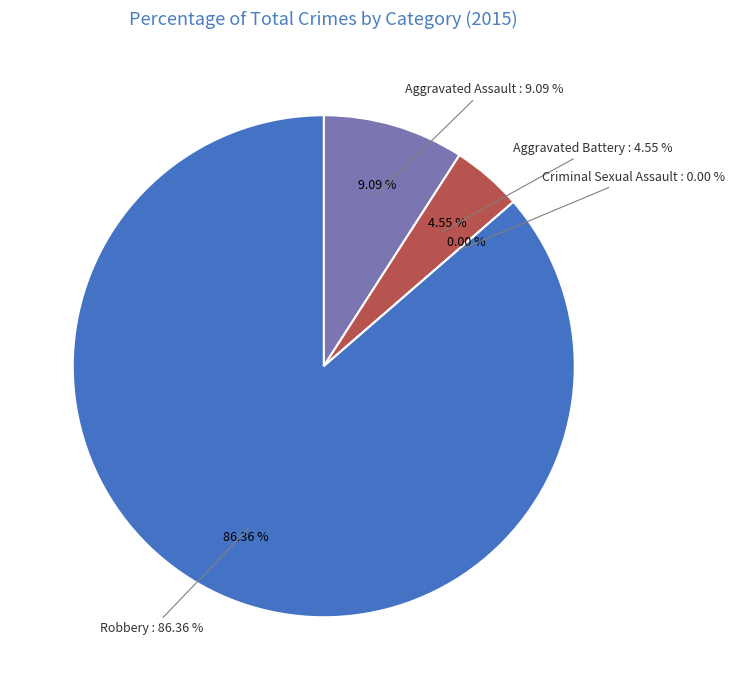

Which category has the biggest portion of the pie?

Robbery